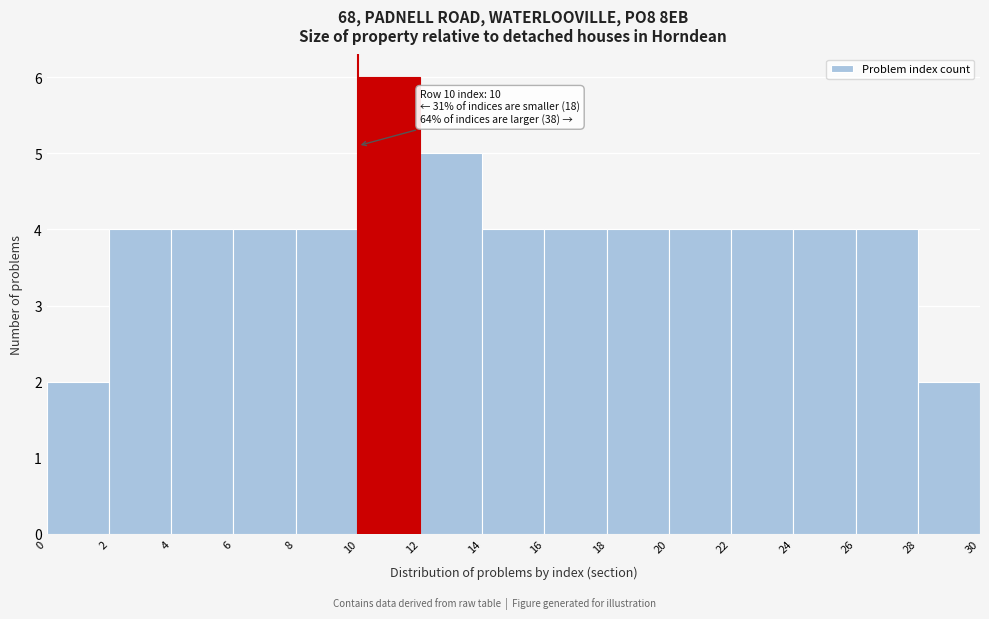

Over which range of the x-axis is the bar tallest?

10 to 12